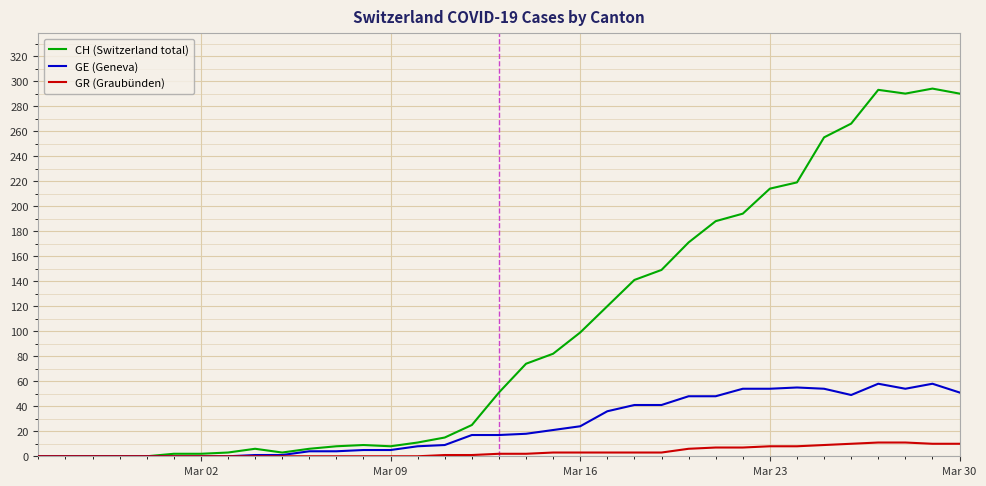

How many values in the GE (Geneva) series are below 17?

16